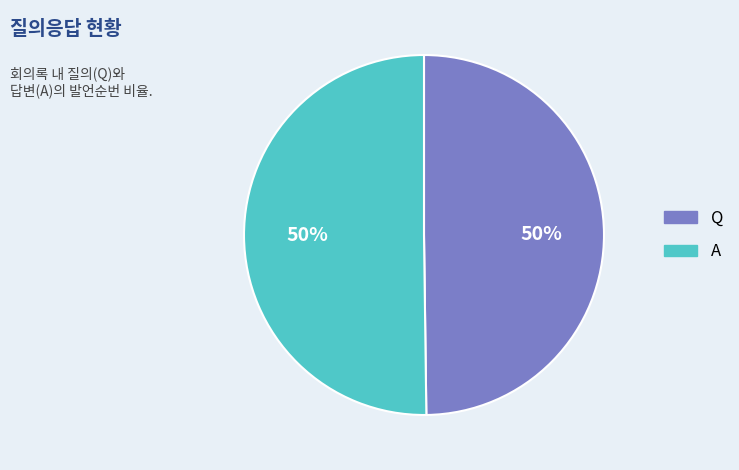

To the nearest percent, what percentage of the pie is Q?

50%